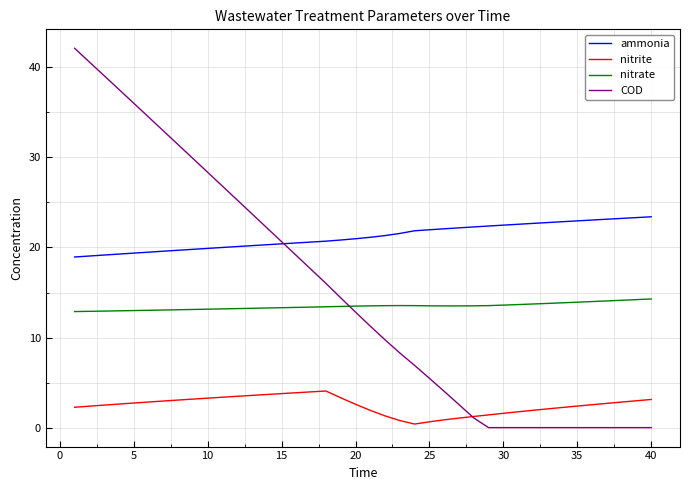

List the series in order of their peak value, lowest first.

nitrite, nitrate, ammonia, COD